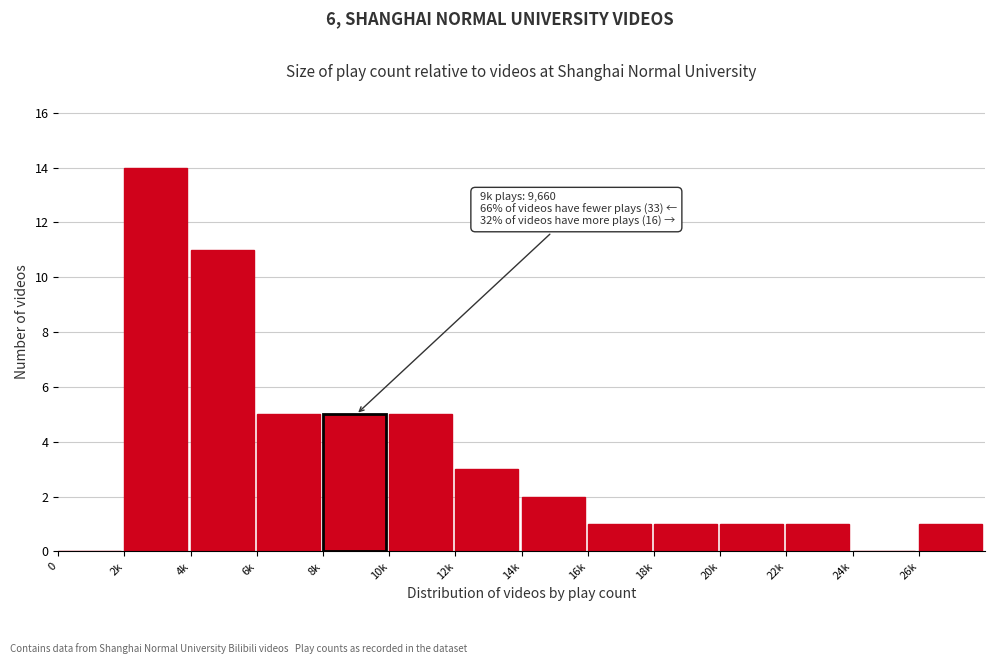

Reading left to right, what are all the values shown in this chart?

0=0	2k=14	4k=11	6k=5	8k=5	10k=5	12k=3	14k=2	16k=1	18k=1	20k=1	22k=1	24k=0	26k=1